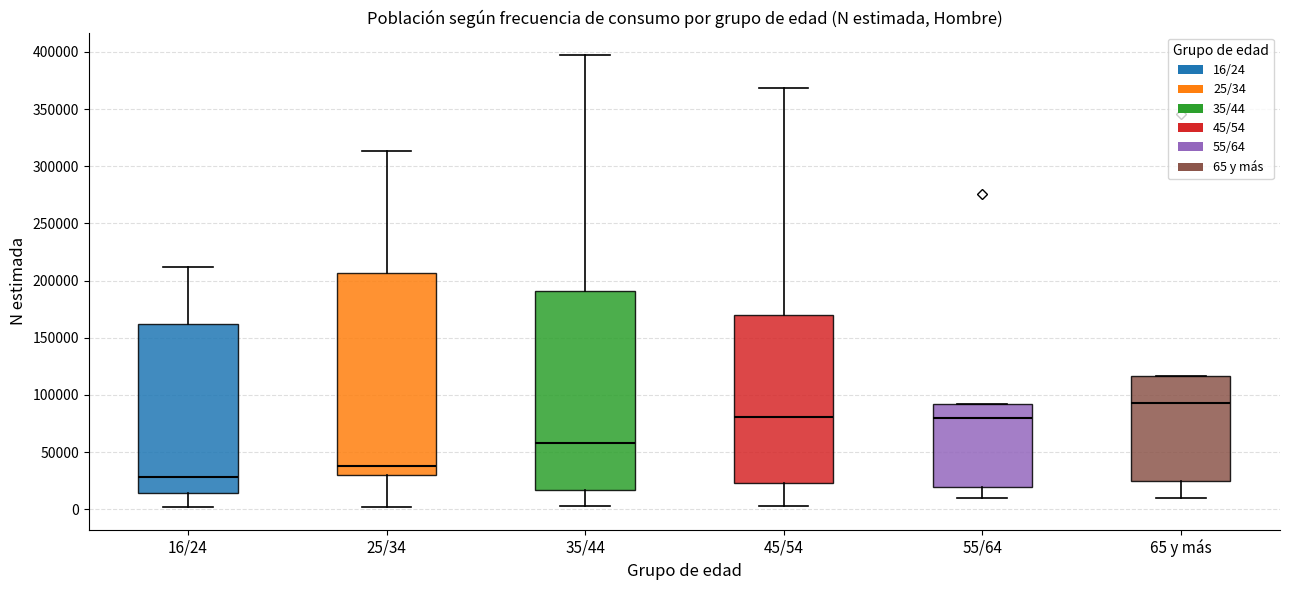

Which box's median line is the lowest?

16/24